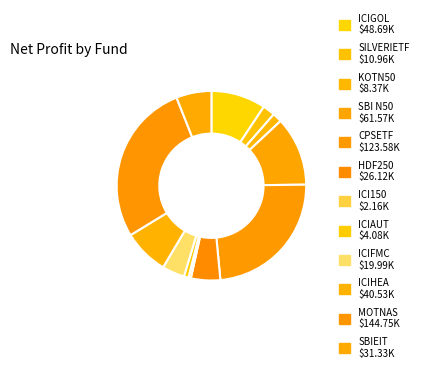

Count the number of slices in the pie.

12